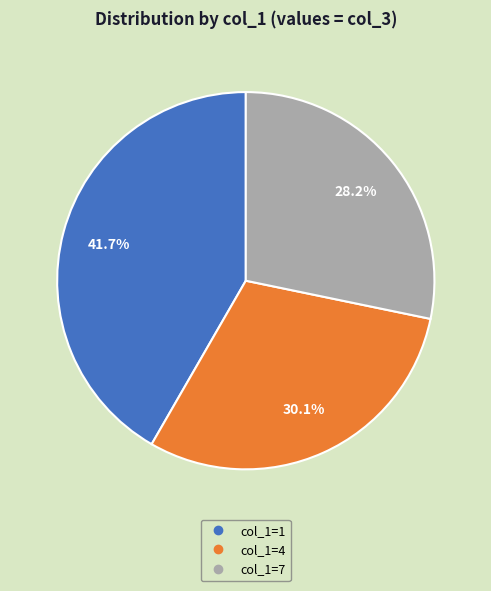

Does any single category account for the majority?

No